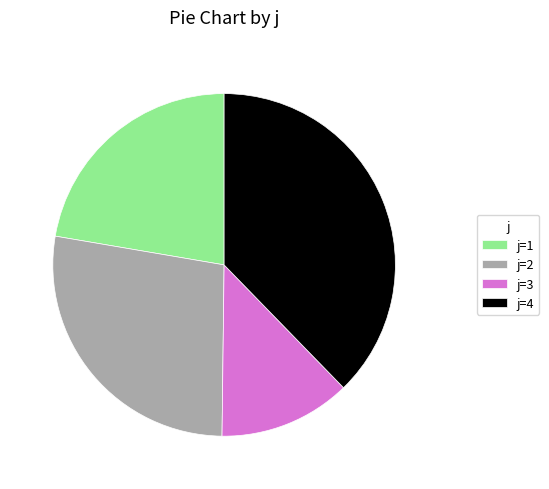

Is there a majority slice in this chart?

No